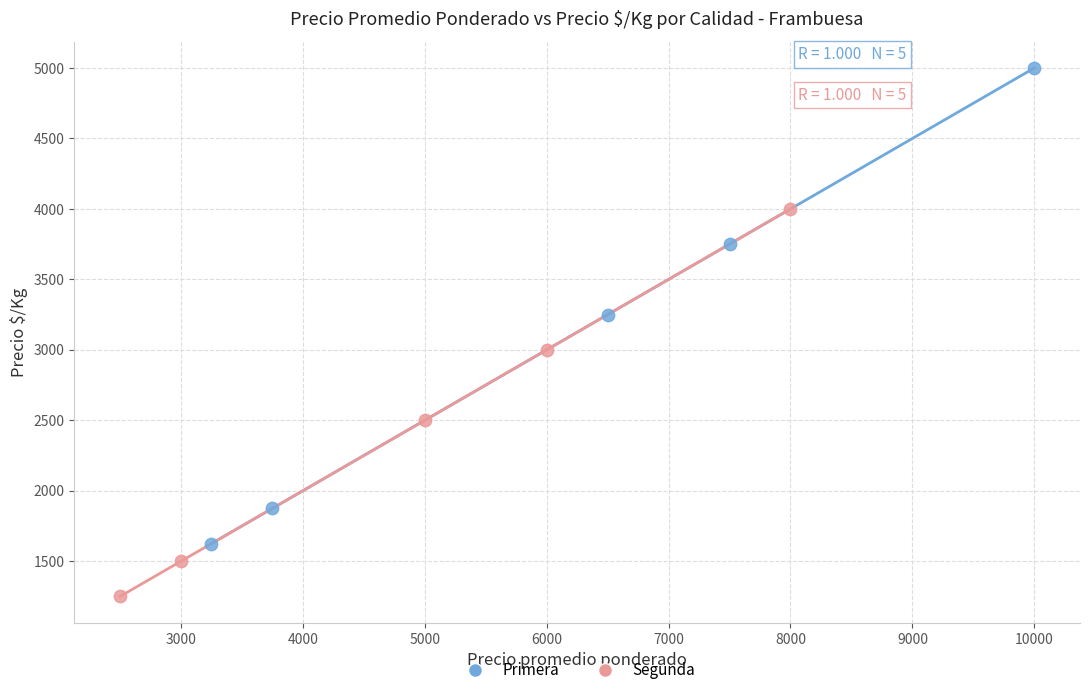

Which series contains the highest Y value?

Primera